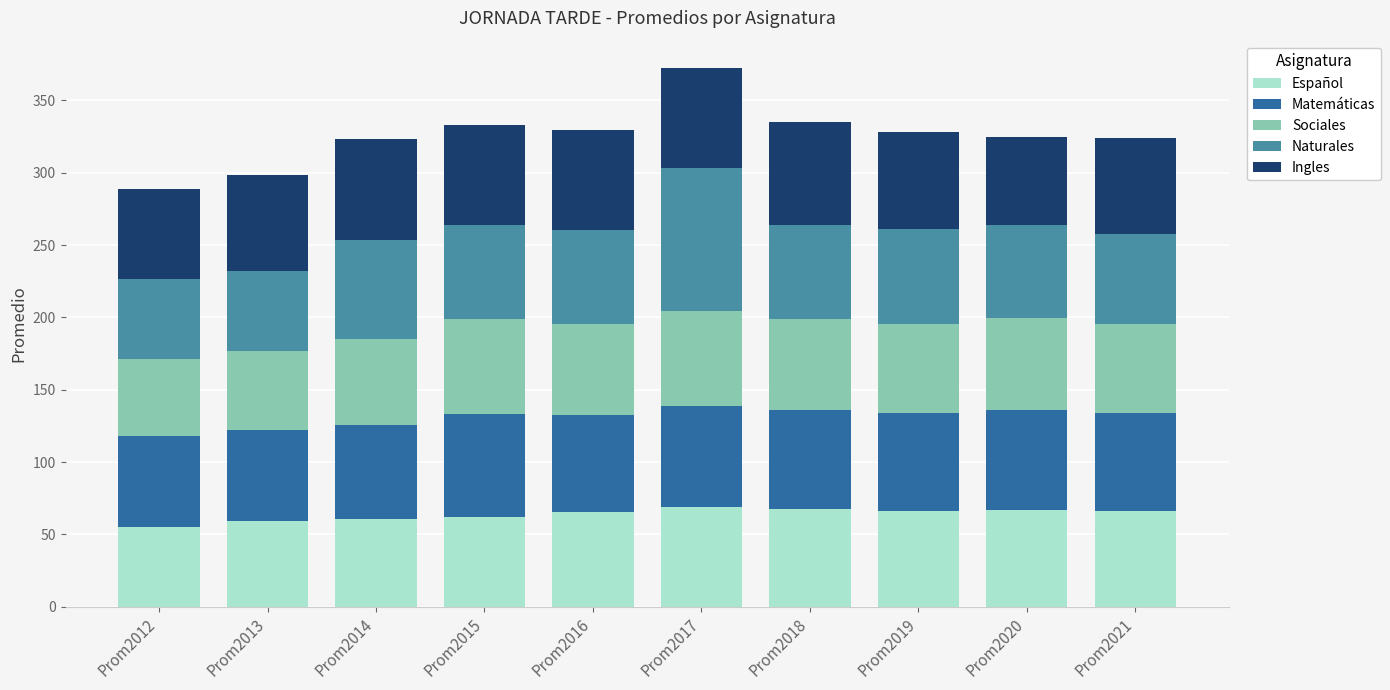

What is the total value across all series at Prom2021?

324.3